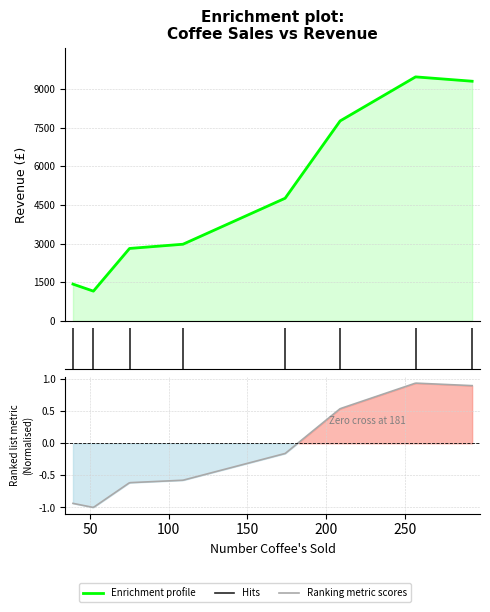

What is the sum of all values?

39656.8